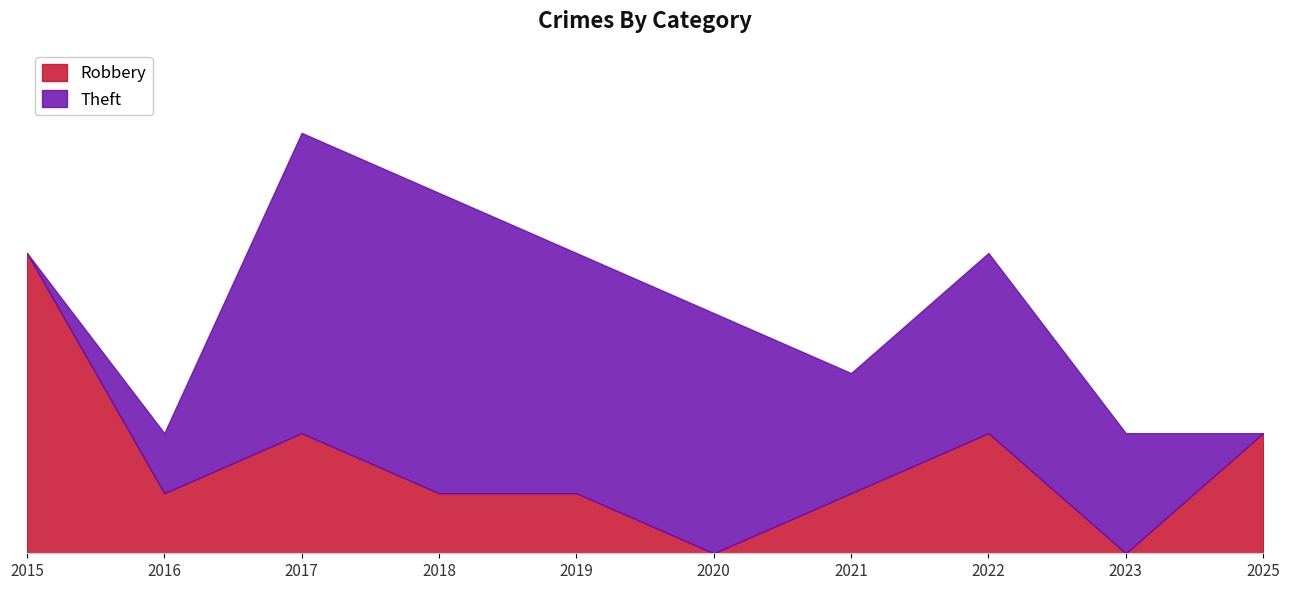

List the labels in order of value, smallest first.

2020, 2023, 2016, 2018, 2019, 2021, 2017, 2022, 2025, 2015